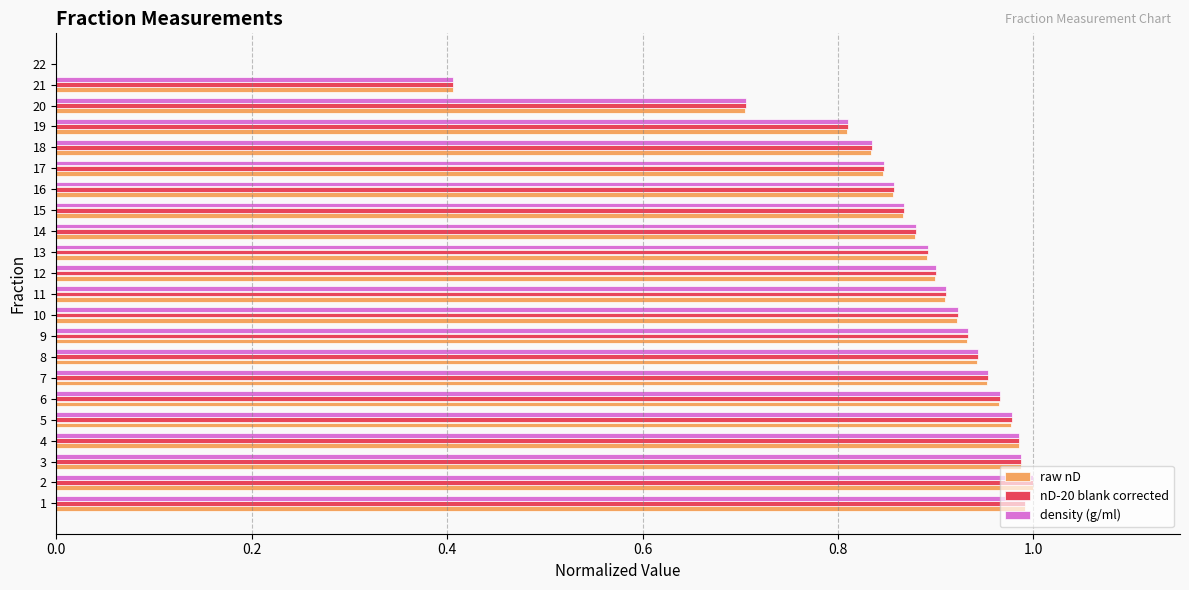

What is the total value across all series at 3?

3.0